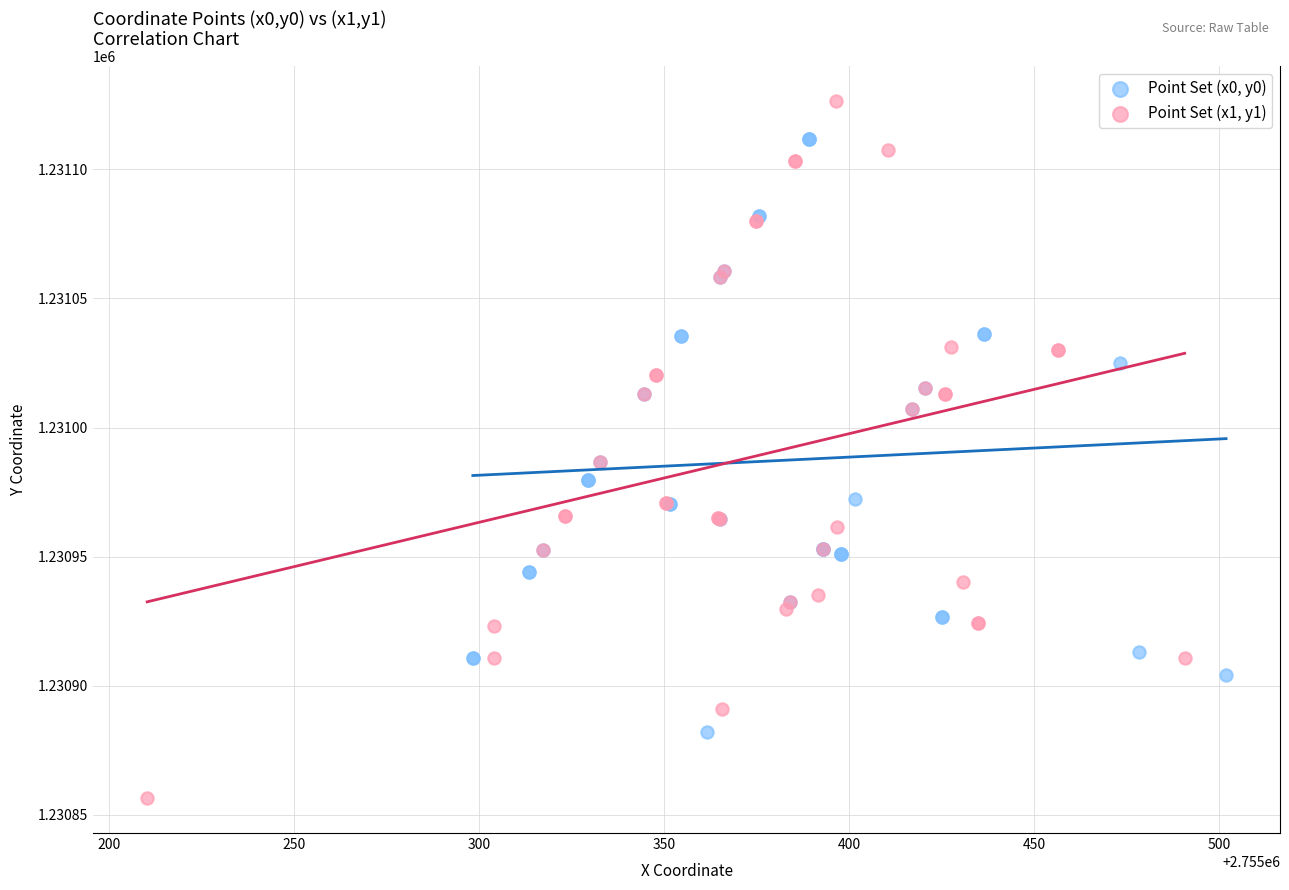

Which series contains the lowest Y value?

Point Set (x1, y1)